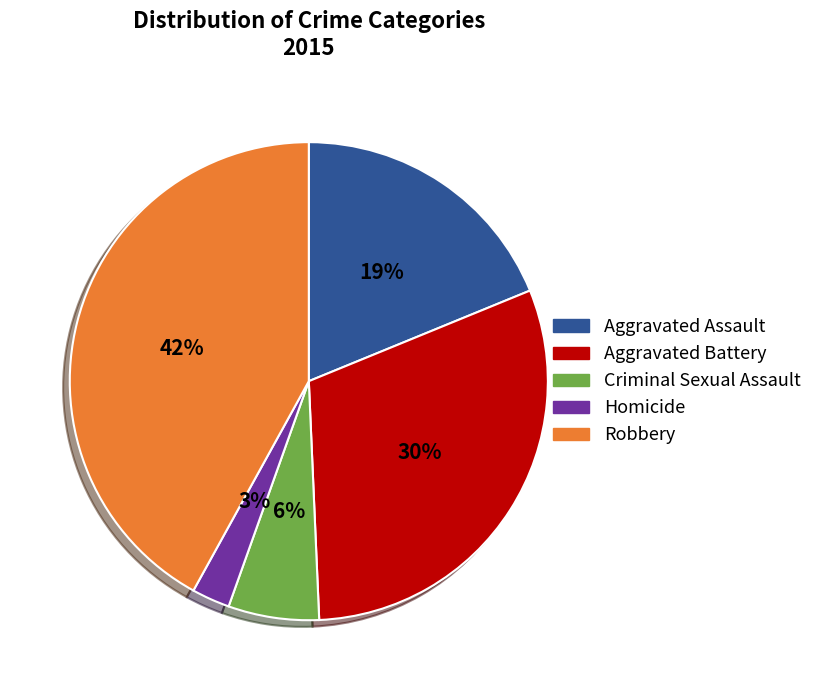

To the nearest percent, what is the difference between the largest and smallest slice percentages?

39%